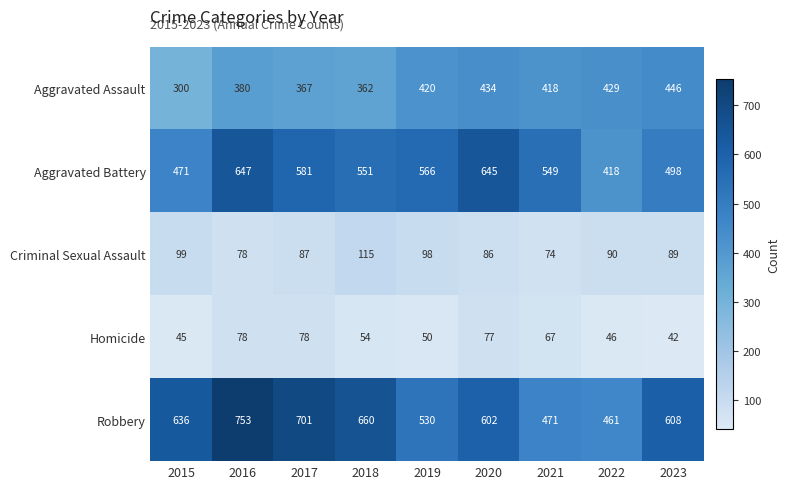

Is it true that Aggravated Assault equals 434 at 2020?

True